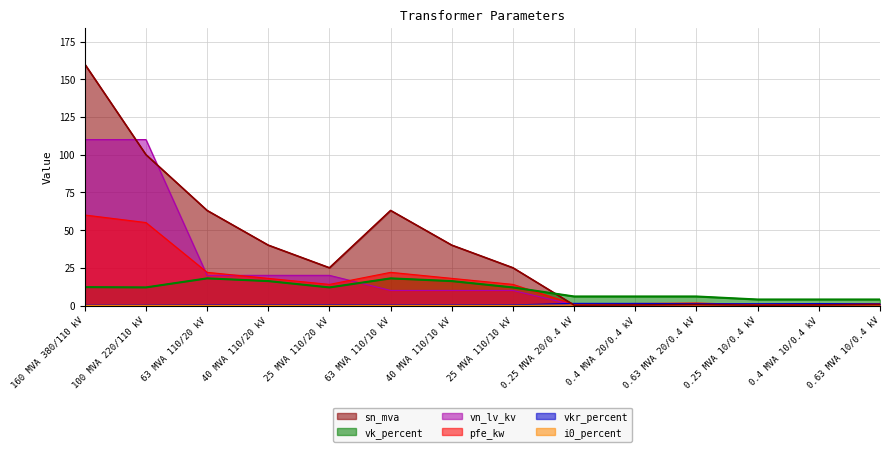

At which category is the sum across all series the highest?

160 MVA 380/110 kV